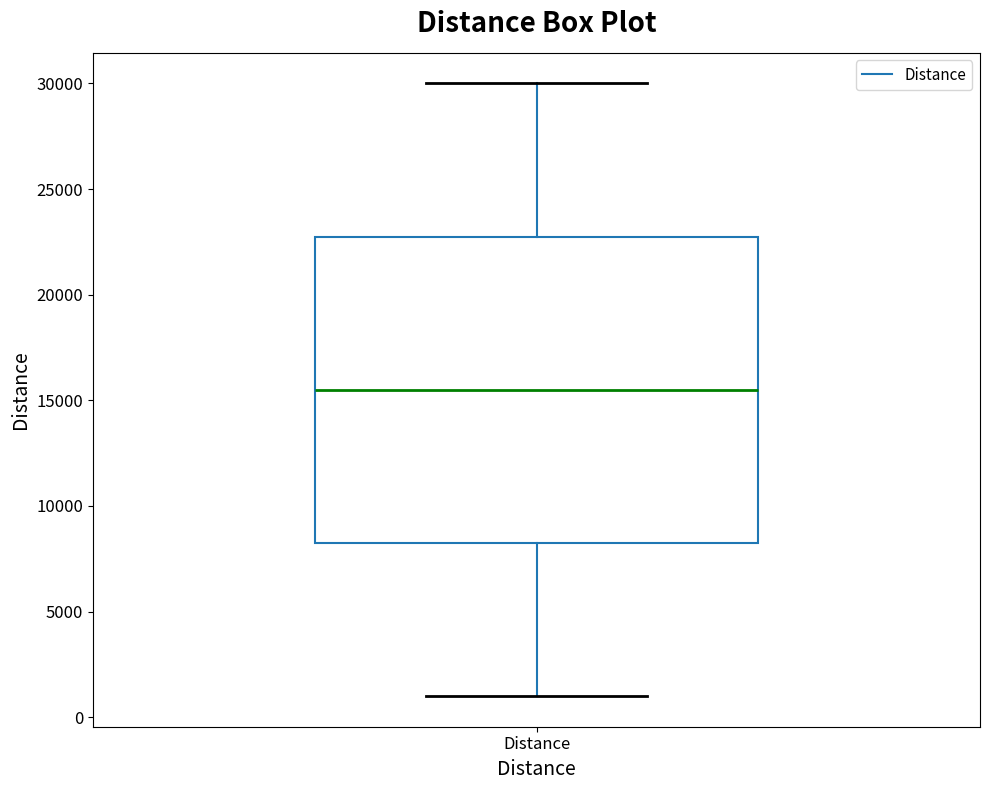

Where is the upper edge of the box for Distance on the y-axis? The values are not printed on the chart, so give them approximately, as read against the axis.

23000